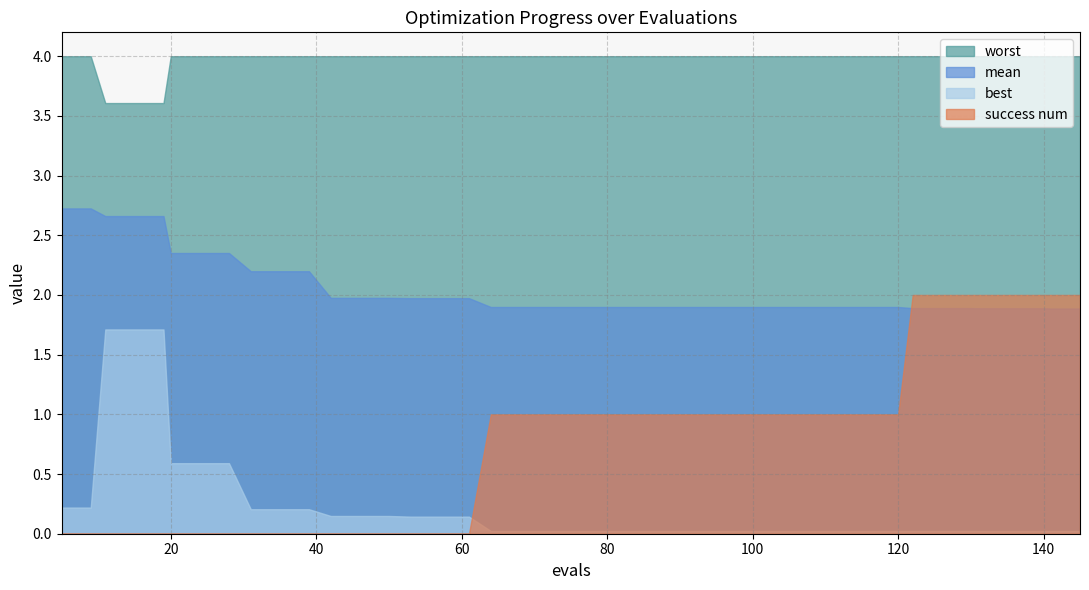

Which has a higher value, 140 or 145?

140